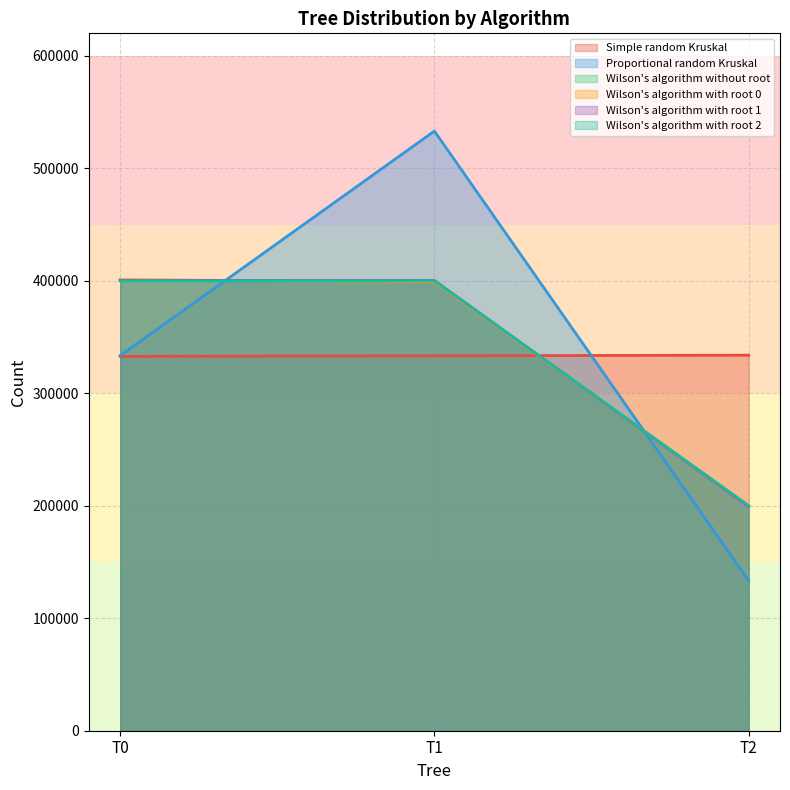

True or false: Wilson's algorithm with root 1 has a value of 287829 at T2.

False